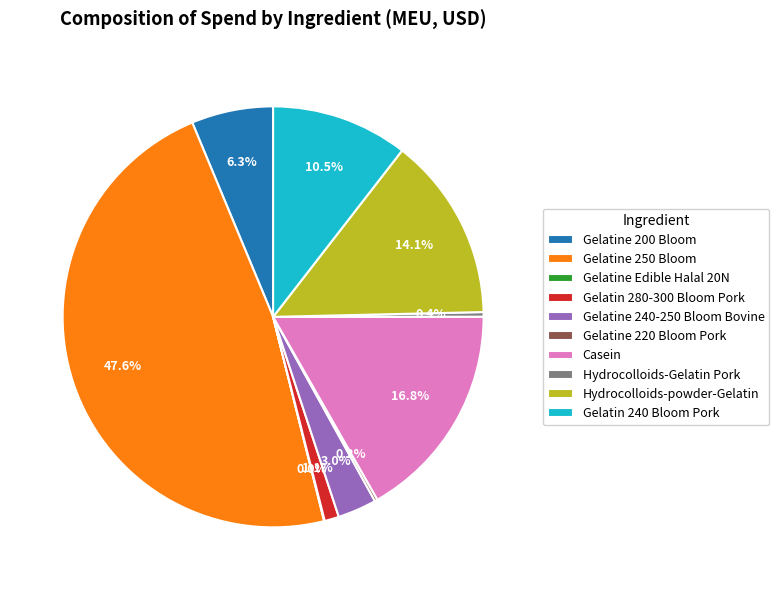

Which slice is the largest?

Gelatine 250 Bloom